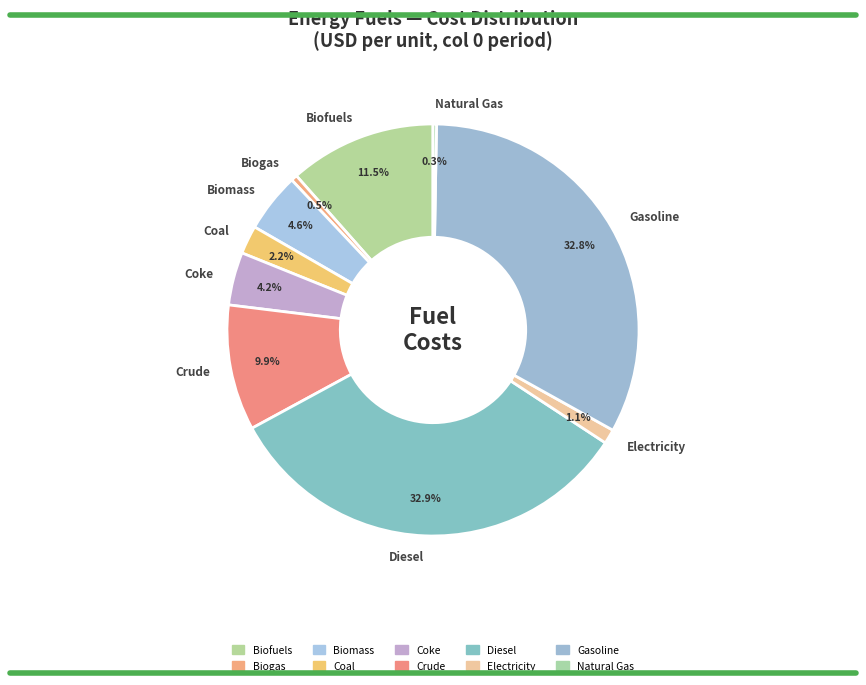

Between Electricity and Coke, which is larger?

Coke